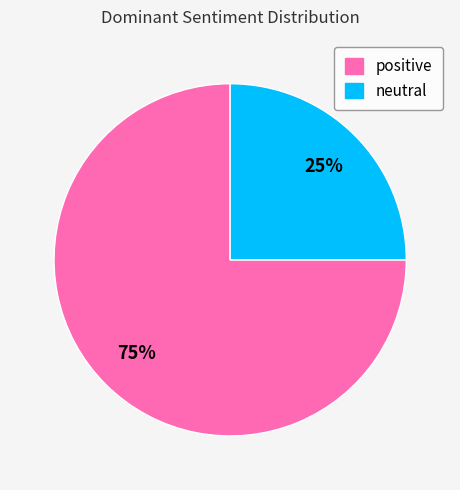

Count the number of slices in the pie.

2